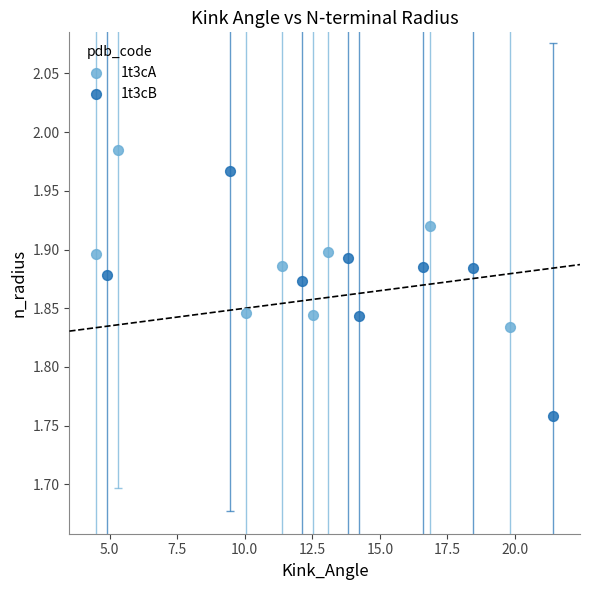

Which series reaches the maximum Y coordinate?

1t3cA